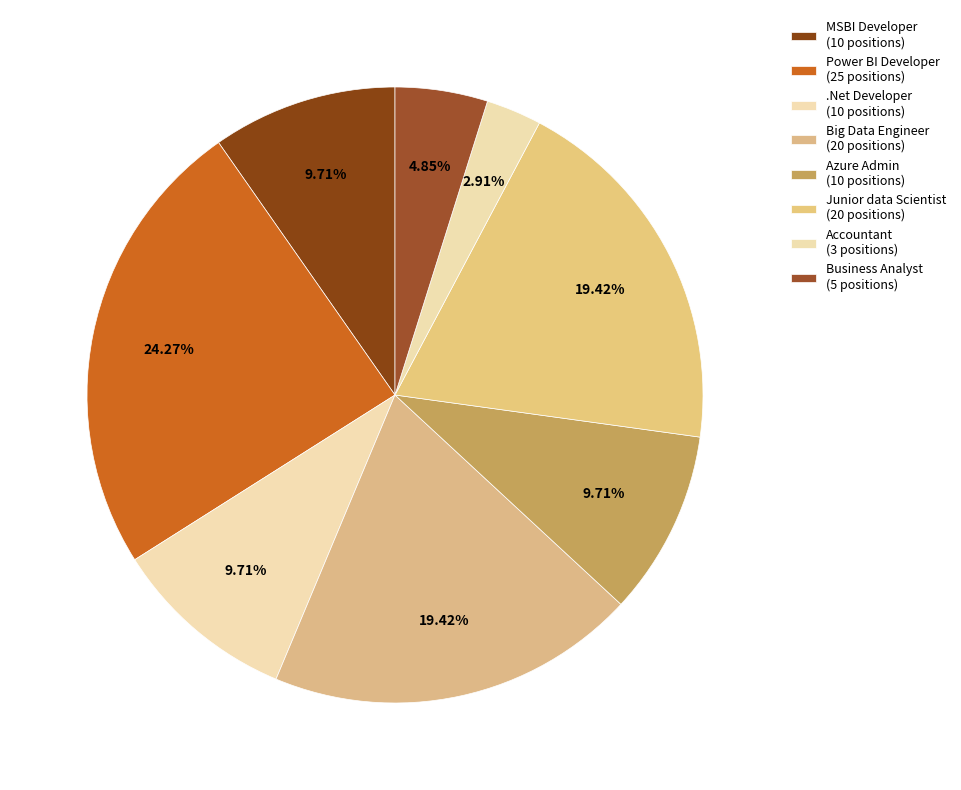

How many segments does this pie chart have?

8